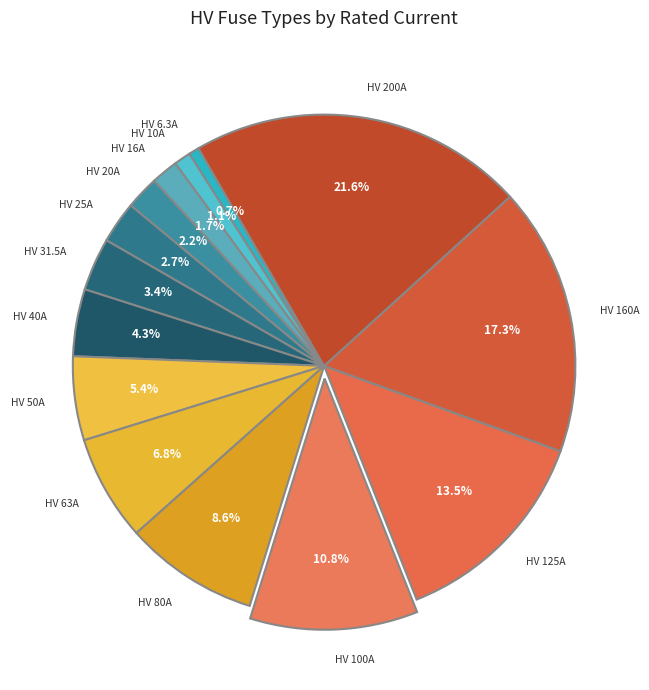

Combined, what portion of the pie is HV 200A and HV 100A?

32.4%